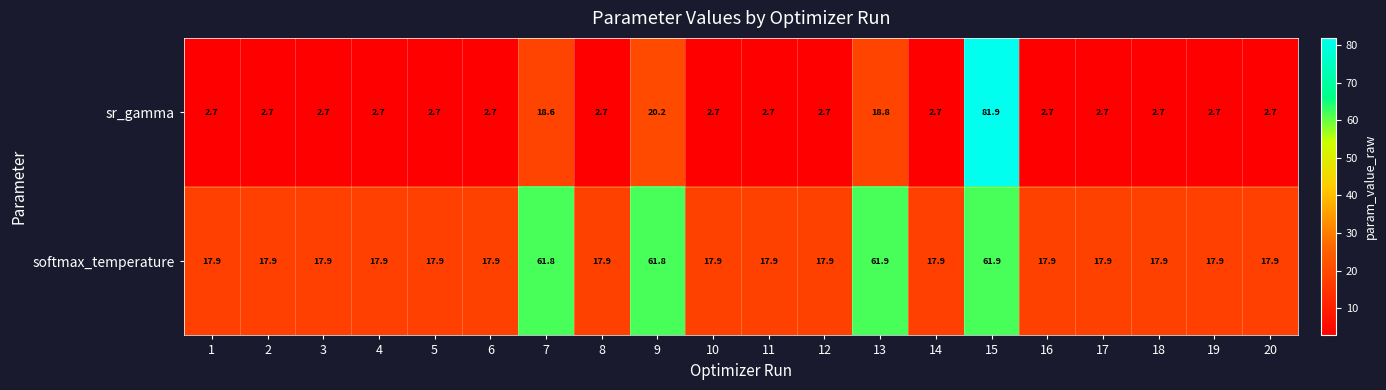

What is the greatest value displayed?

81.9